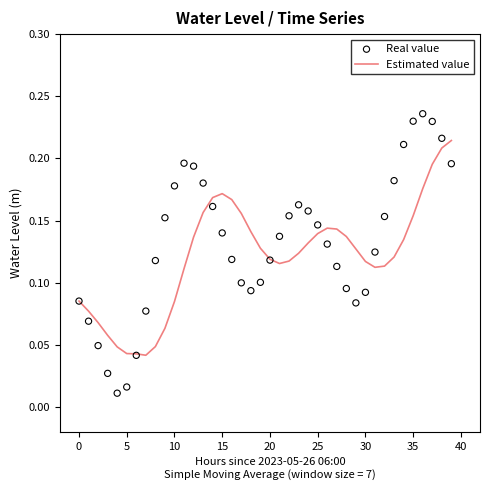

At how many categories does at least one series exceed 0?

40